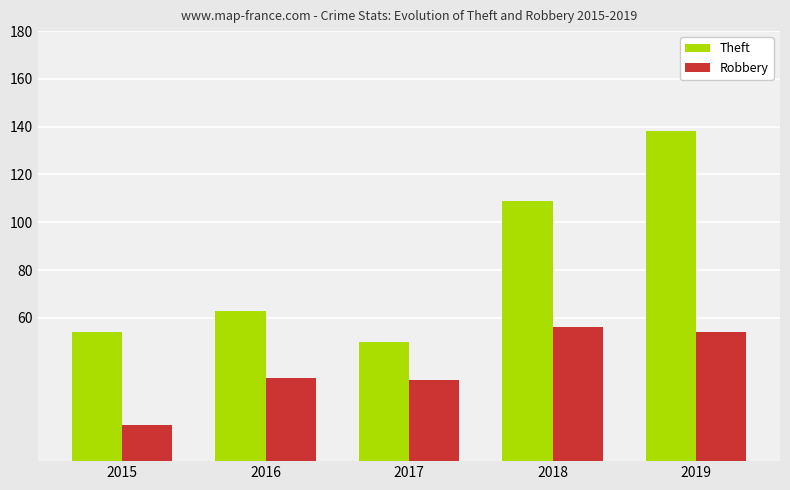

How many bars are there in total?

10